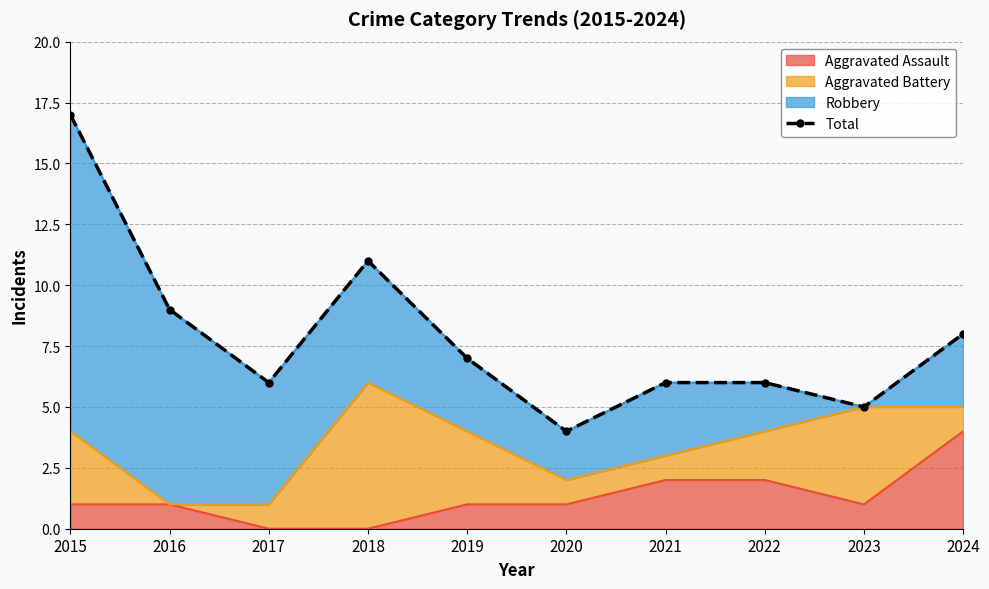

What is the value of the 7th point from the left?

6